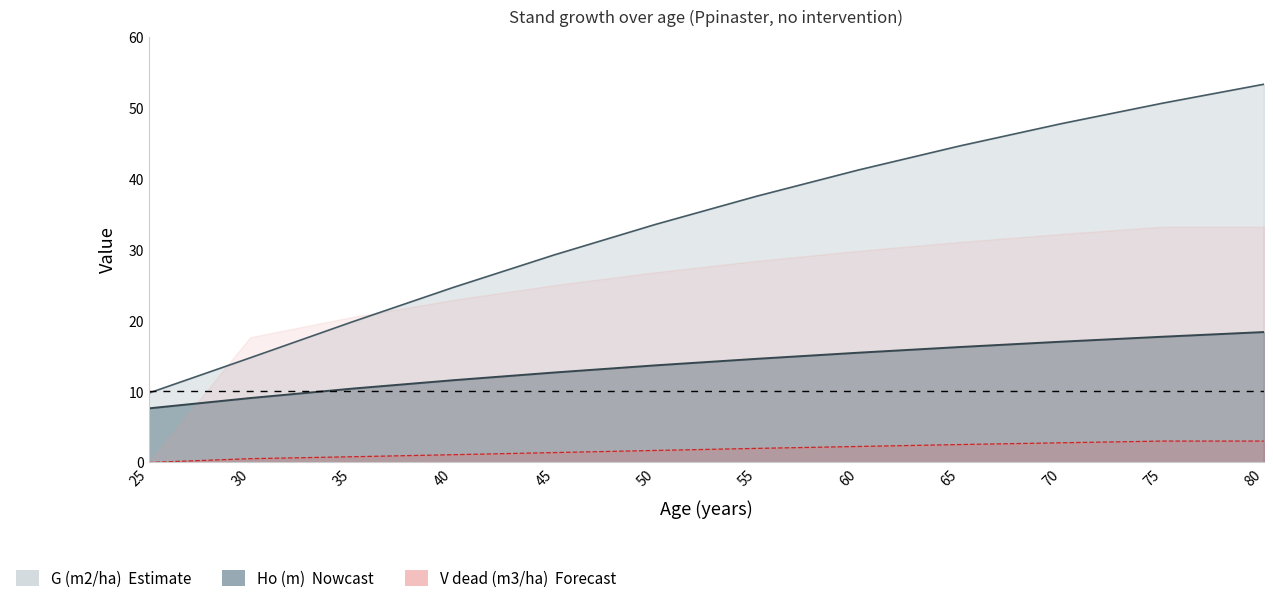

How many values in the Ho (m) series exceed 14?

6